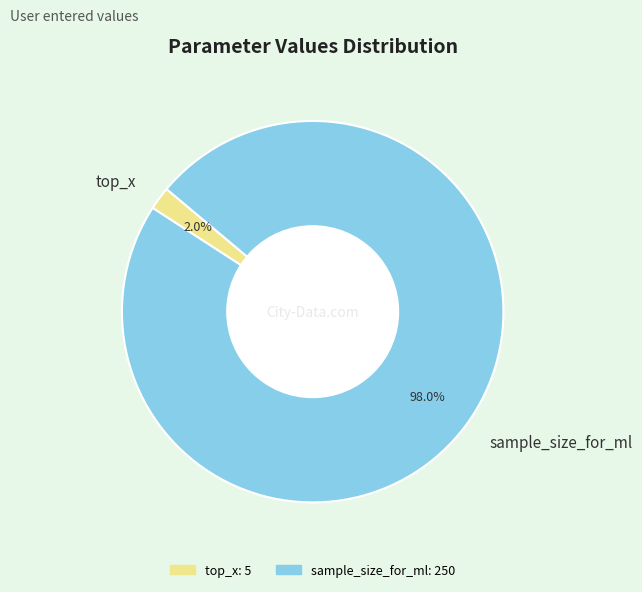

The top_x slice represents 12% of the pie. True or false?

False